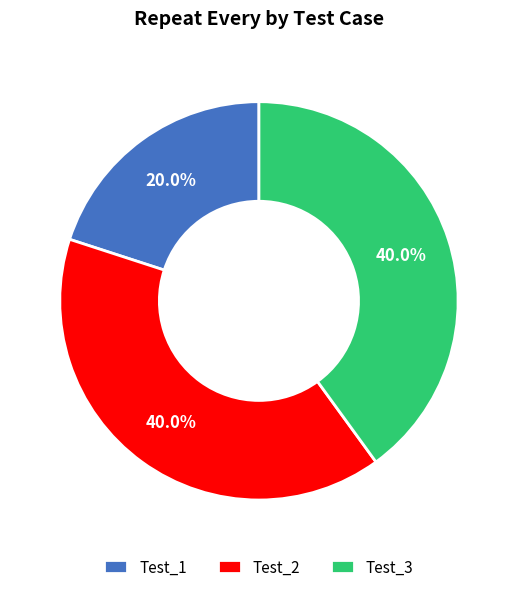

Which has a higher value, Test_3 or Test_1?

Test_3